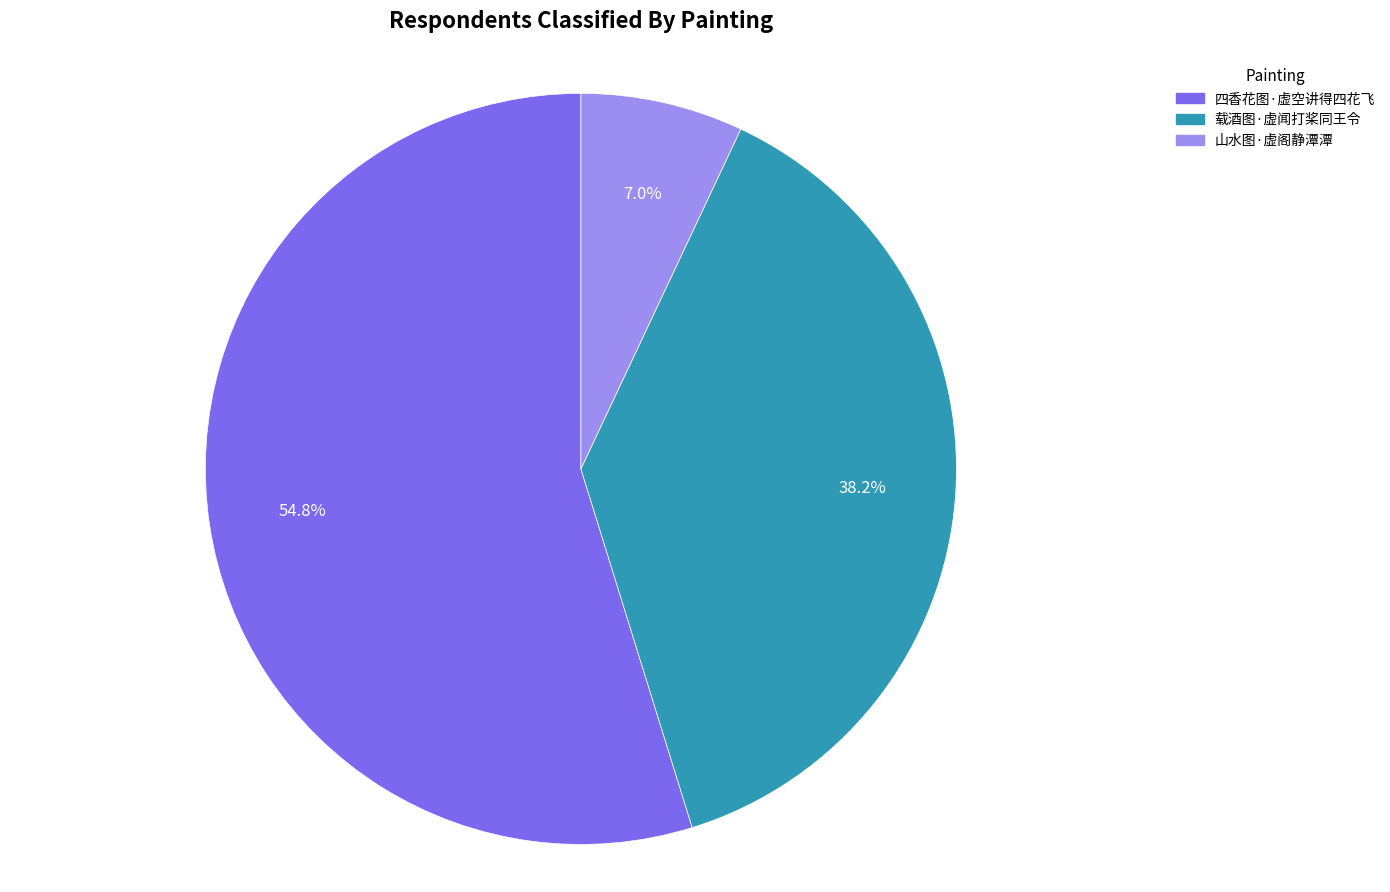

To the nearest percent, what is the average slice percentage?

33%